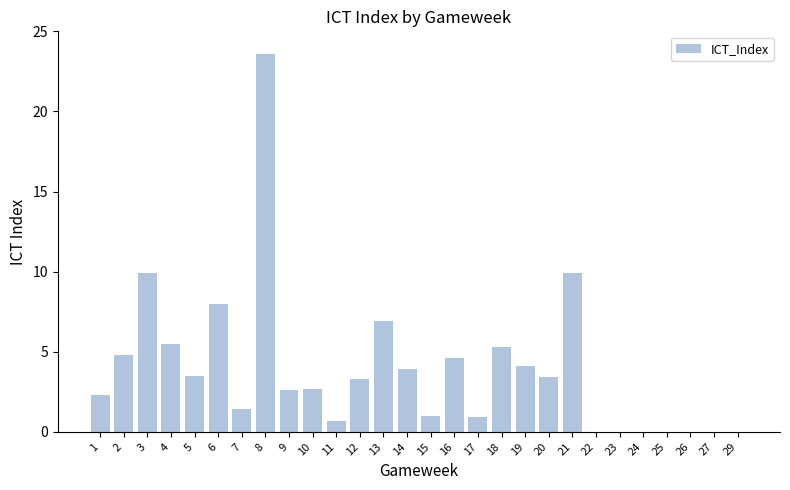

What is the sum of the values at 2 and 4?

10.3